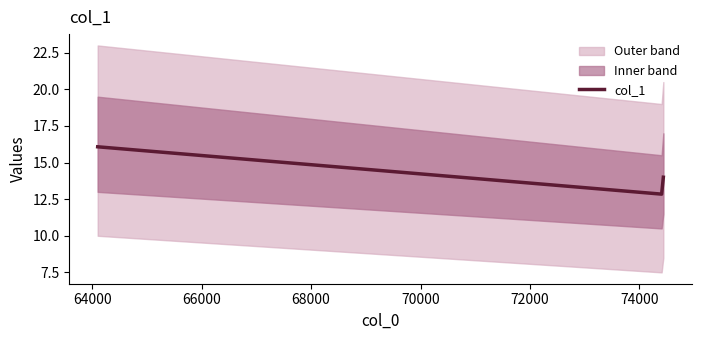

How many lines are shown in the chart?

1